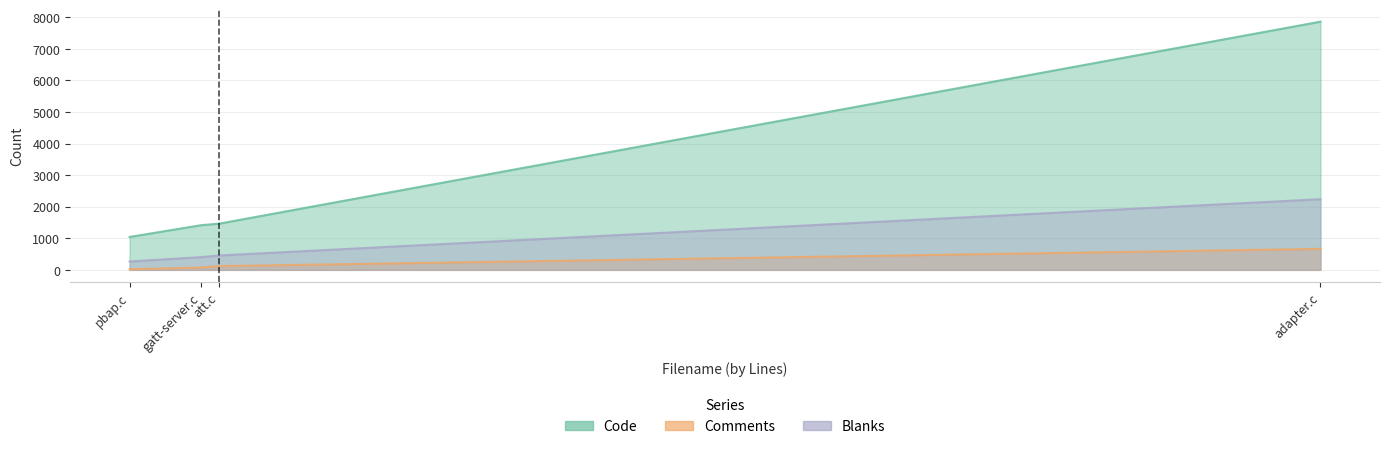

True or false: Blanks and Comments intersect in this chart.

False